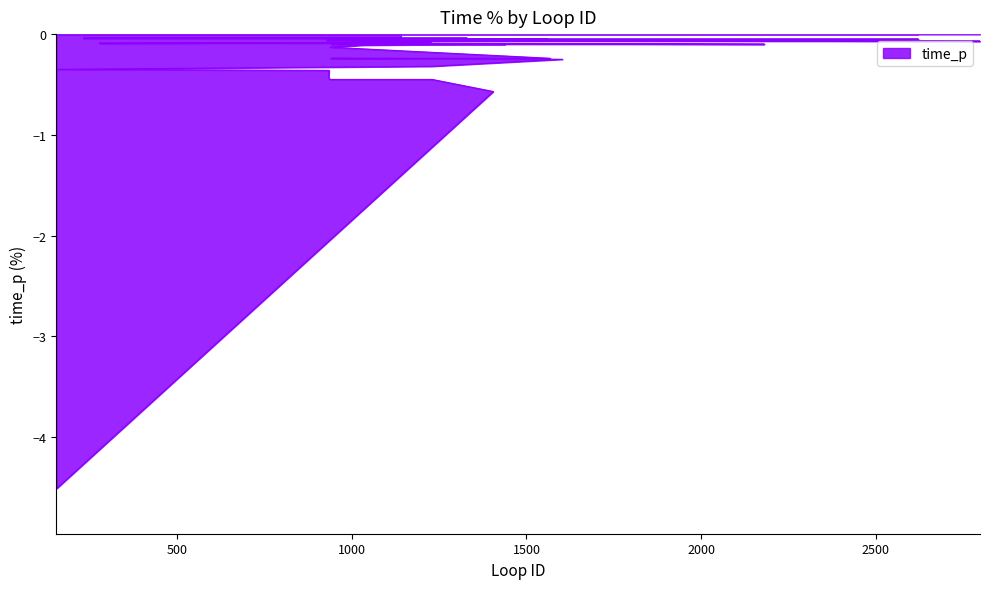

Reading right to left, list all the values displayed in this chart.

-0.0	-0.0	-0.0	-0.0	-0.0	-0.0	-0.0	-0.1	-0.1	-0.1	-0.1	-0.1	-0.1	-0.1	-0.1	-0.1	-0.1	-0.1	-0.1	-0.1	-0.1	-0.1	-0.1	-0.1	-0.1	-0.1	-0.1	-0.1	-0.1	-0.2	-0.2	-0.2	-0.3	-0.3	-0.4	-0.4	-0.5	-0.5	-0.6	-4.5